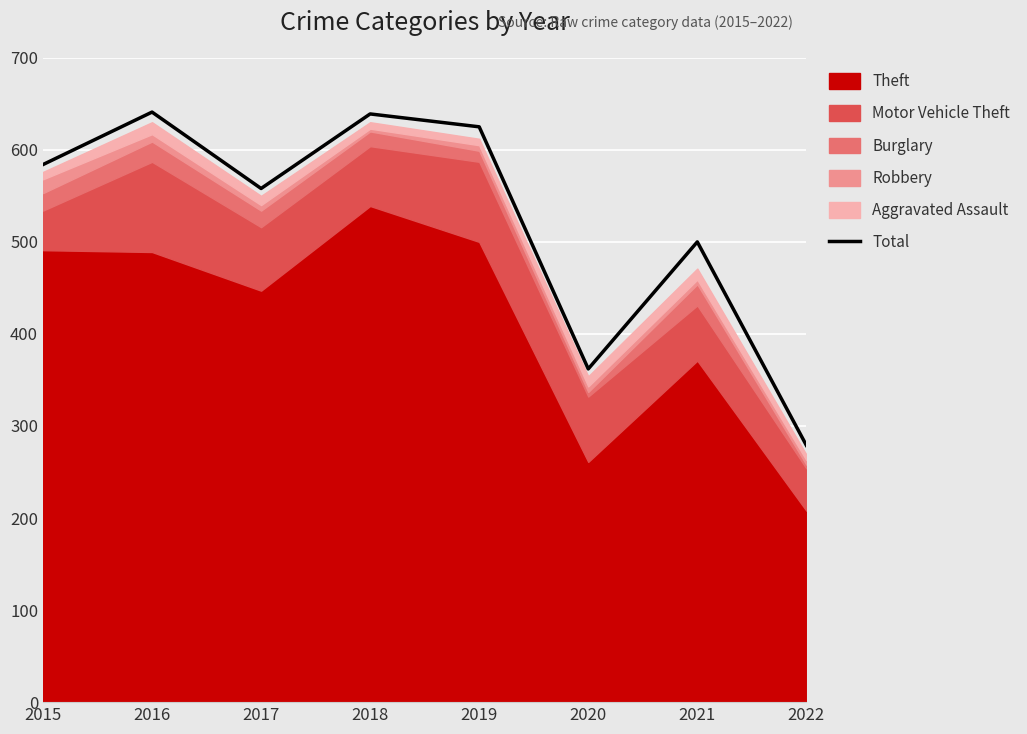

Read the value at 2015, to the nearest 5.

585